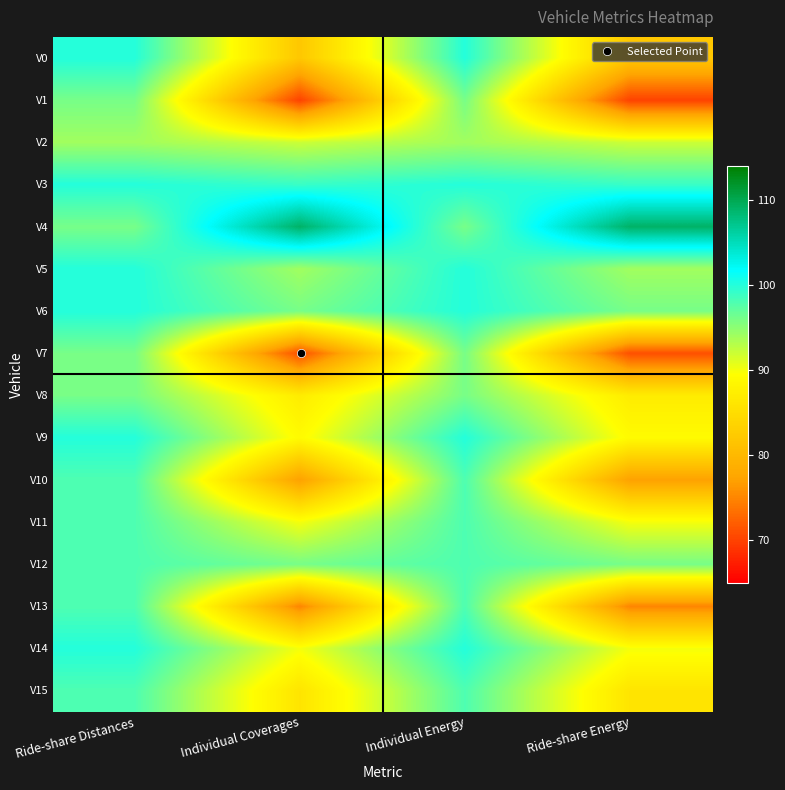

Count the number of data series in this chart.

16